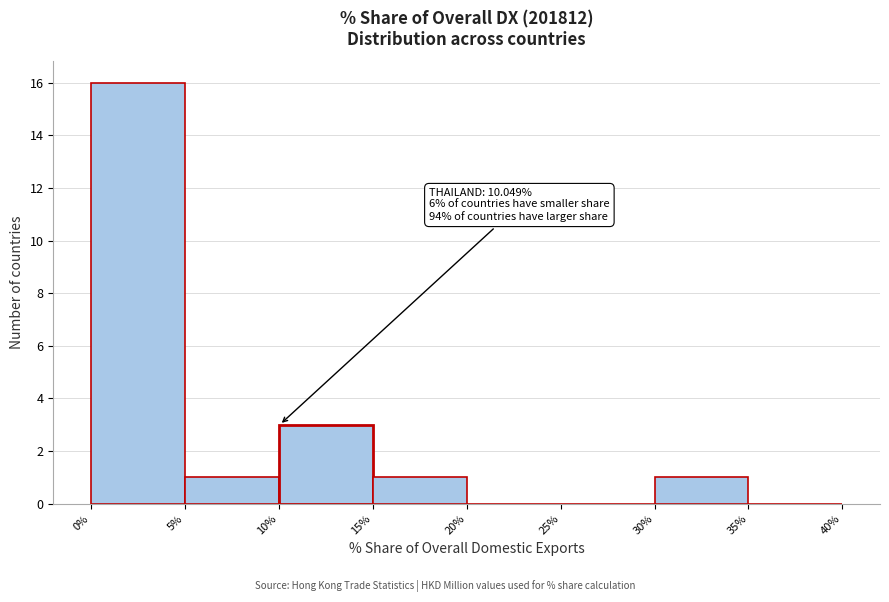

Which range on the x-axis has the tallest bar?

0% to 5%